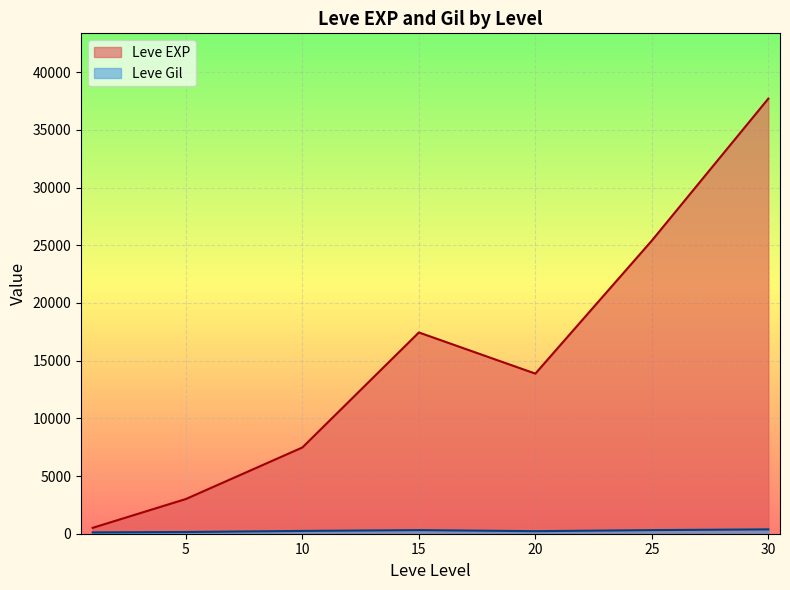

At which category does Leve EXP reach its first local valley?

20